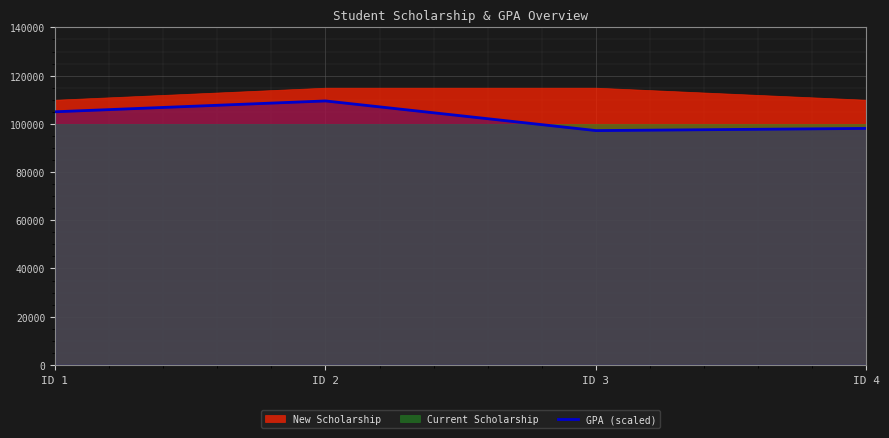

What is the minimum value for GPA (scaled)?

97200